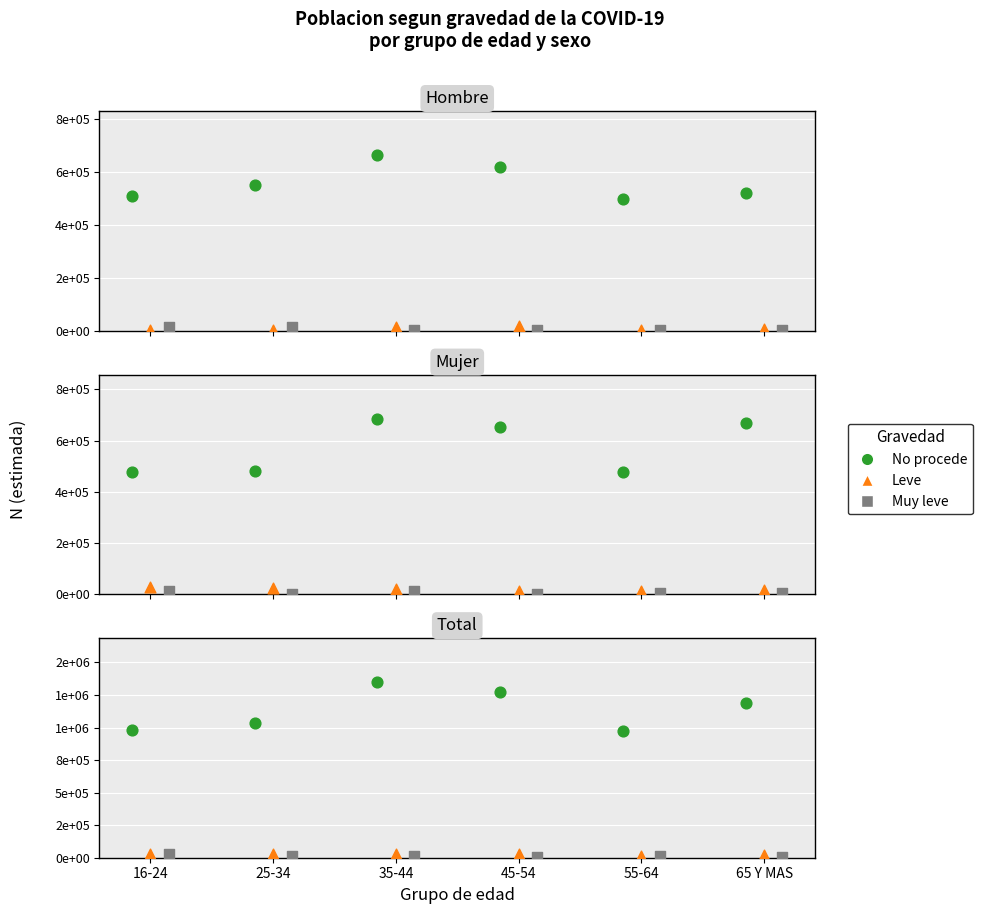

Which series contains the lowest Y value?

Muy leve